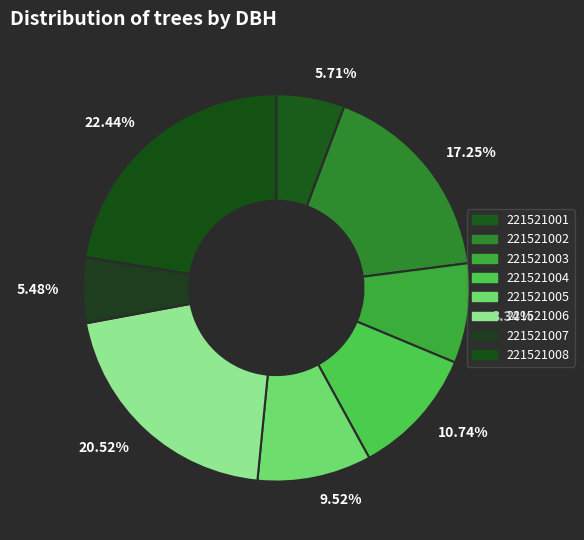

How many segments does this pie chart have?

8